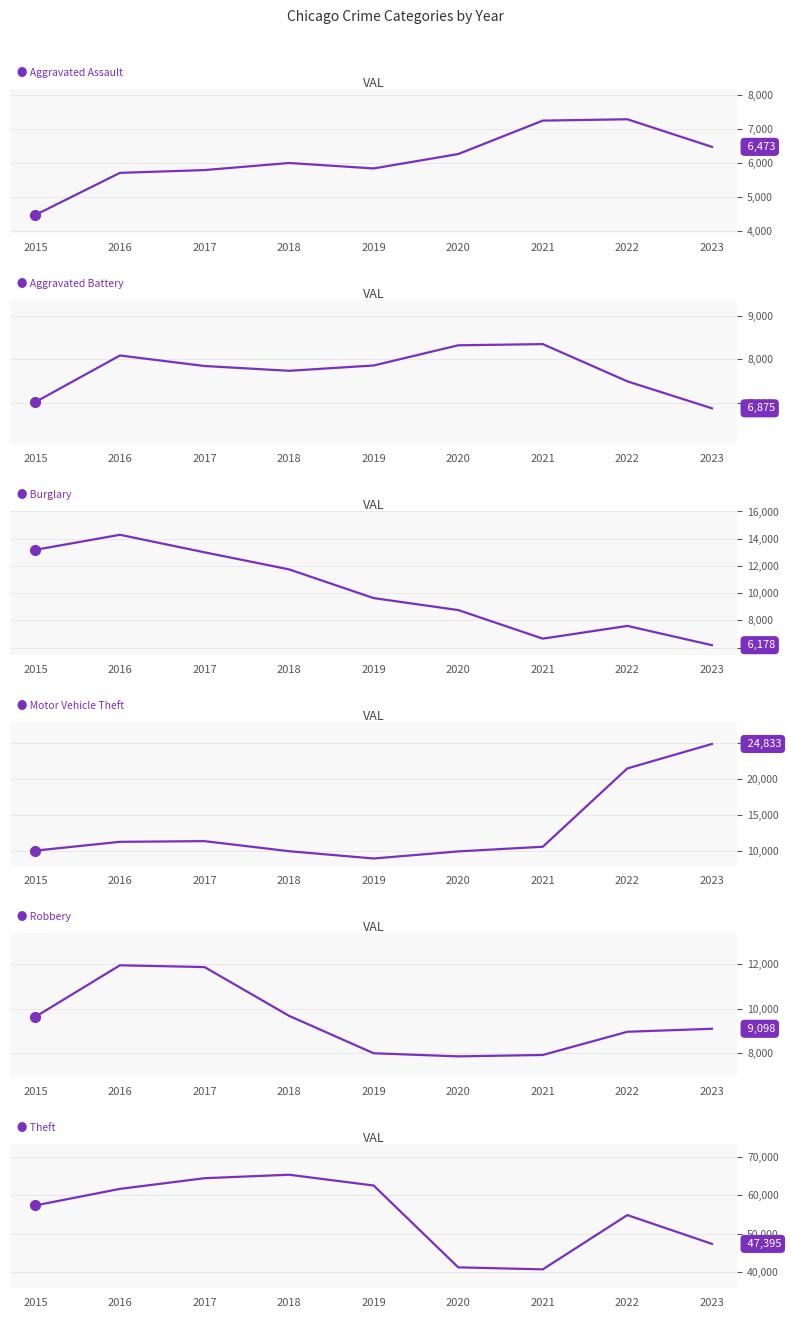

The value of Aggravated Assault at 2019 is 8938. True or false?

False